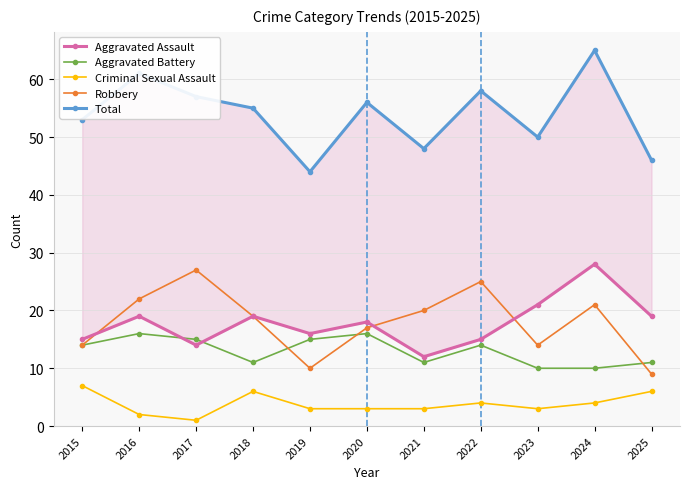

Is it true that Aggravated Battery equals 11 at 2021?

True